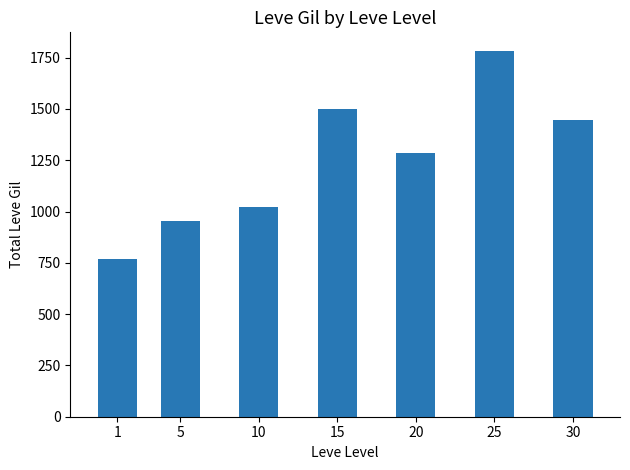

How many values are below 1285?

3